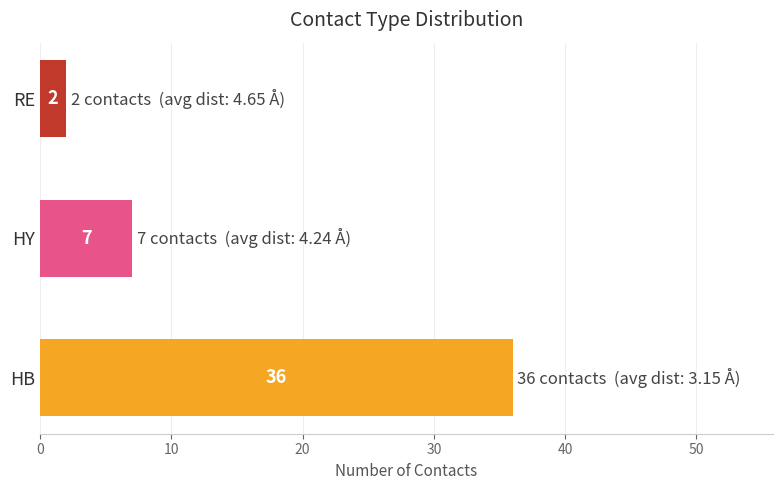

What is the difference between the maximum and minimum values?

34